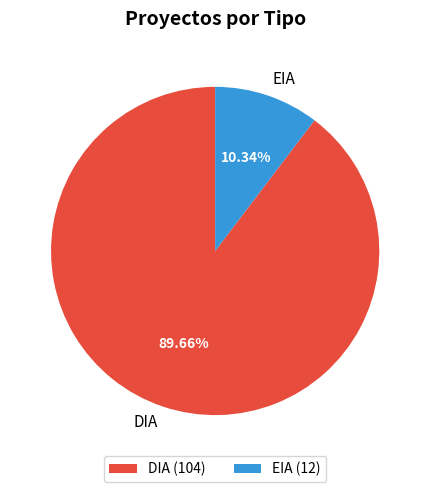

How many slices are in this pie chart?

2